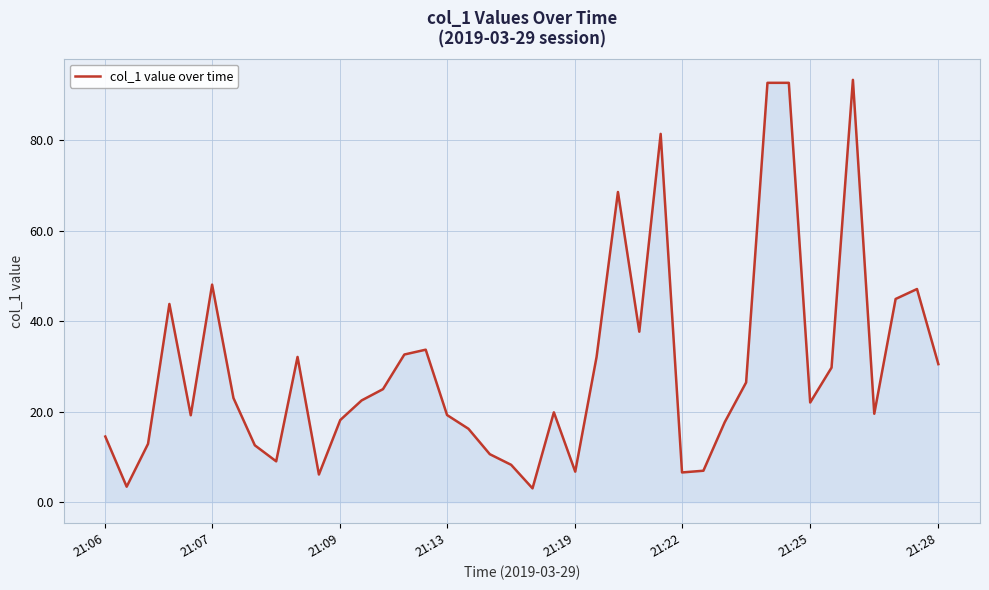

What is the difference between the maximum and minimum values?

90.3